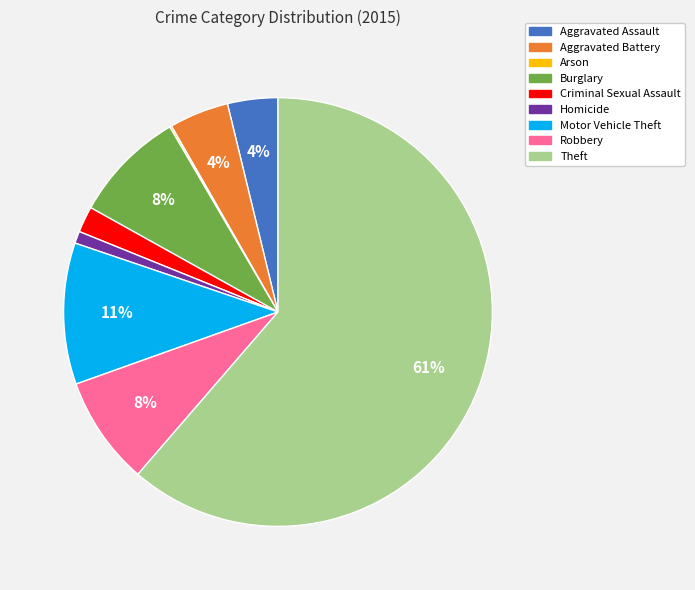

Which has a higher value, Homicide or Aggravated Assault?

Aggravated Assault